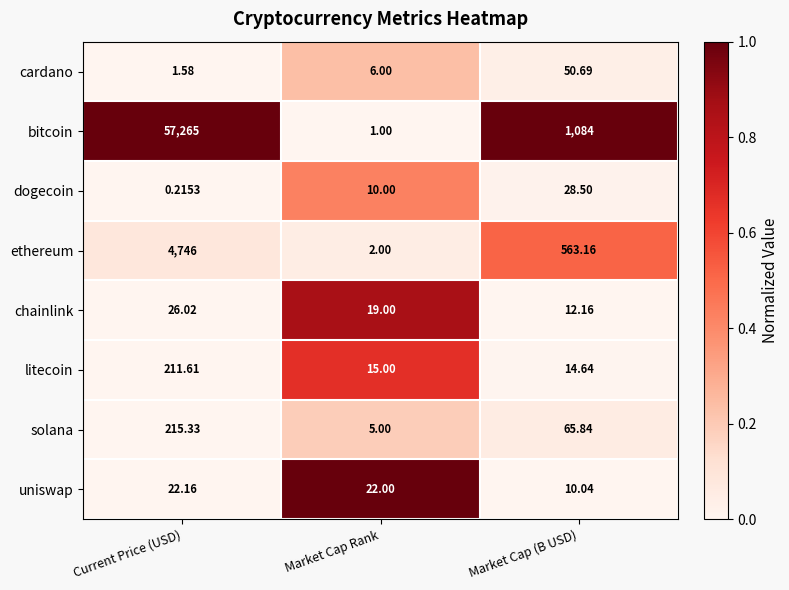

Between Current Price (USD) and Market Cap Rank, which series saw the biggest shift?

bitcoin